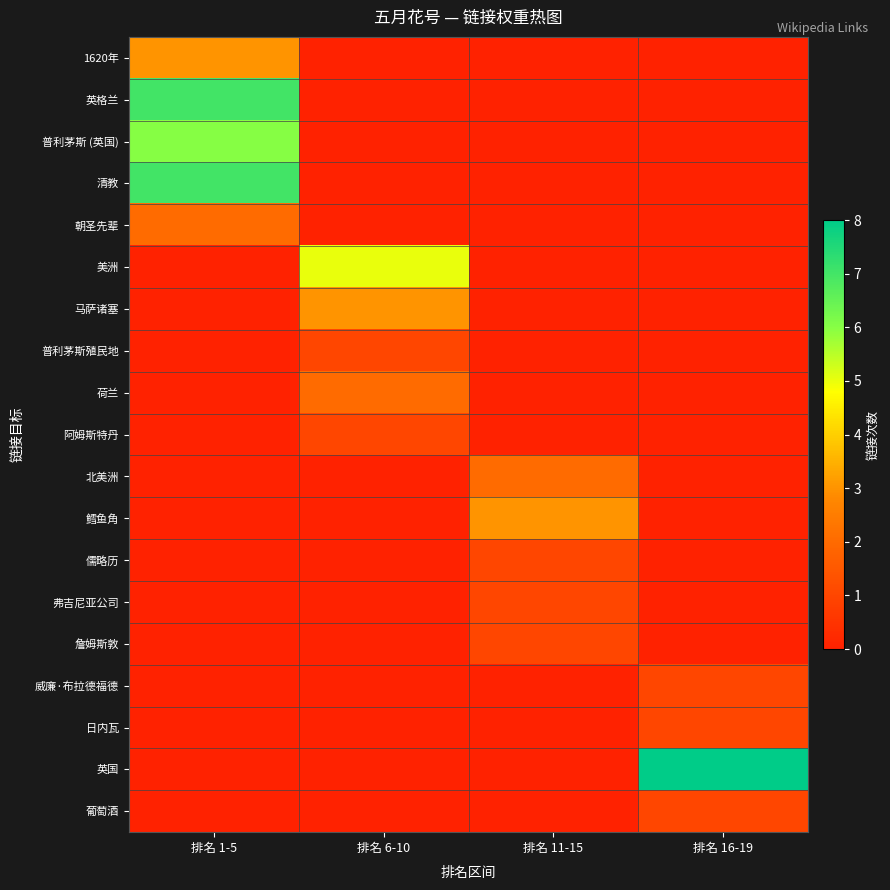

Between 排名 1-5 and 排名 16-19, which series saw the biggest shift?

英国